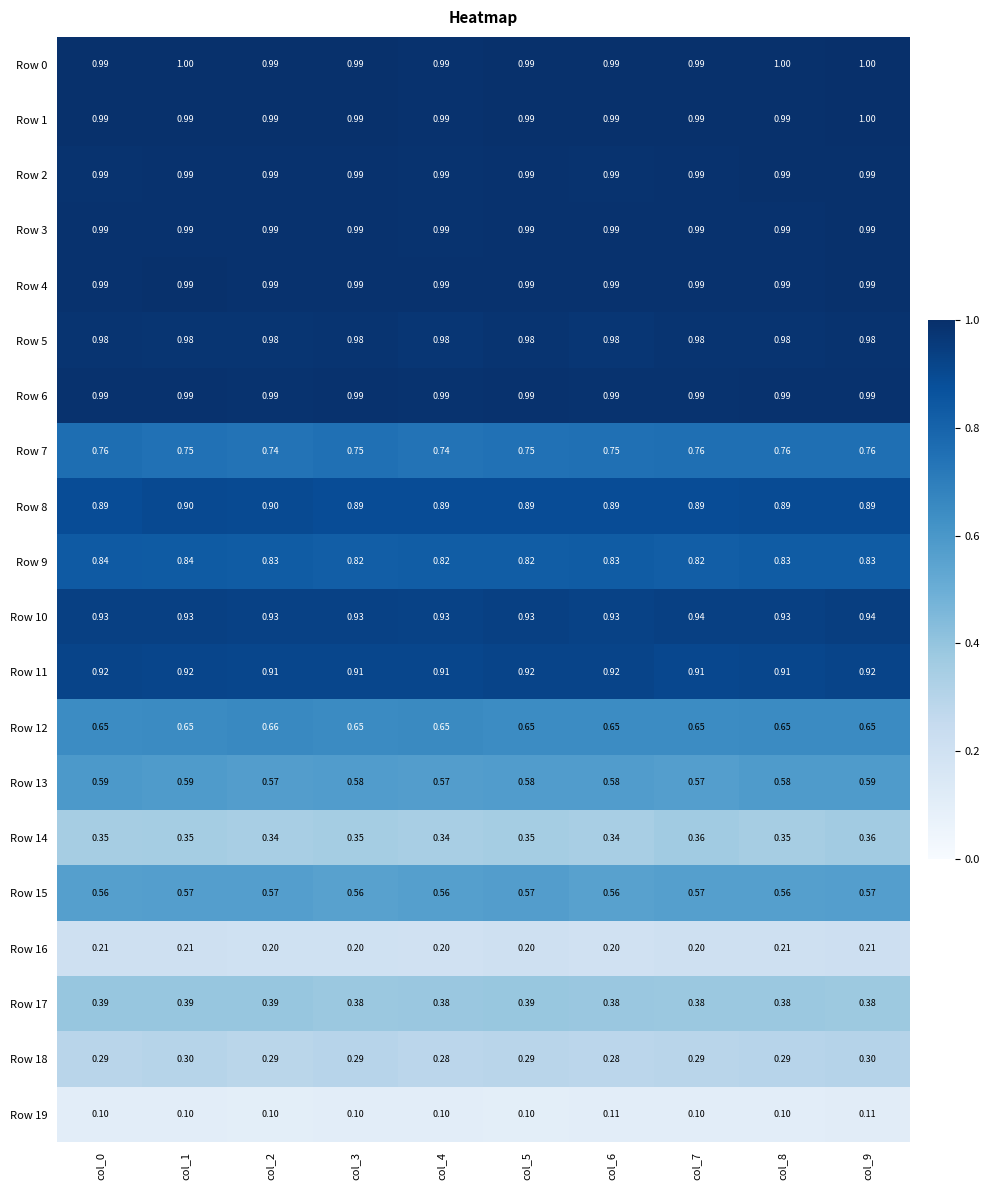

Is the value of Row 0 at col_9 greater than the value of Row 17 at col_9?

Yes